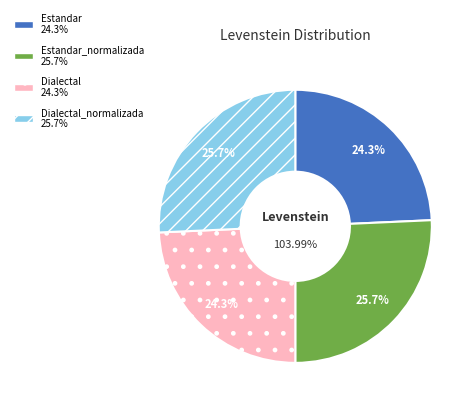

To the nearest percent, what percentage of the pie is Dialectal?

24%